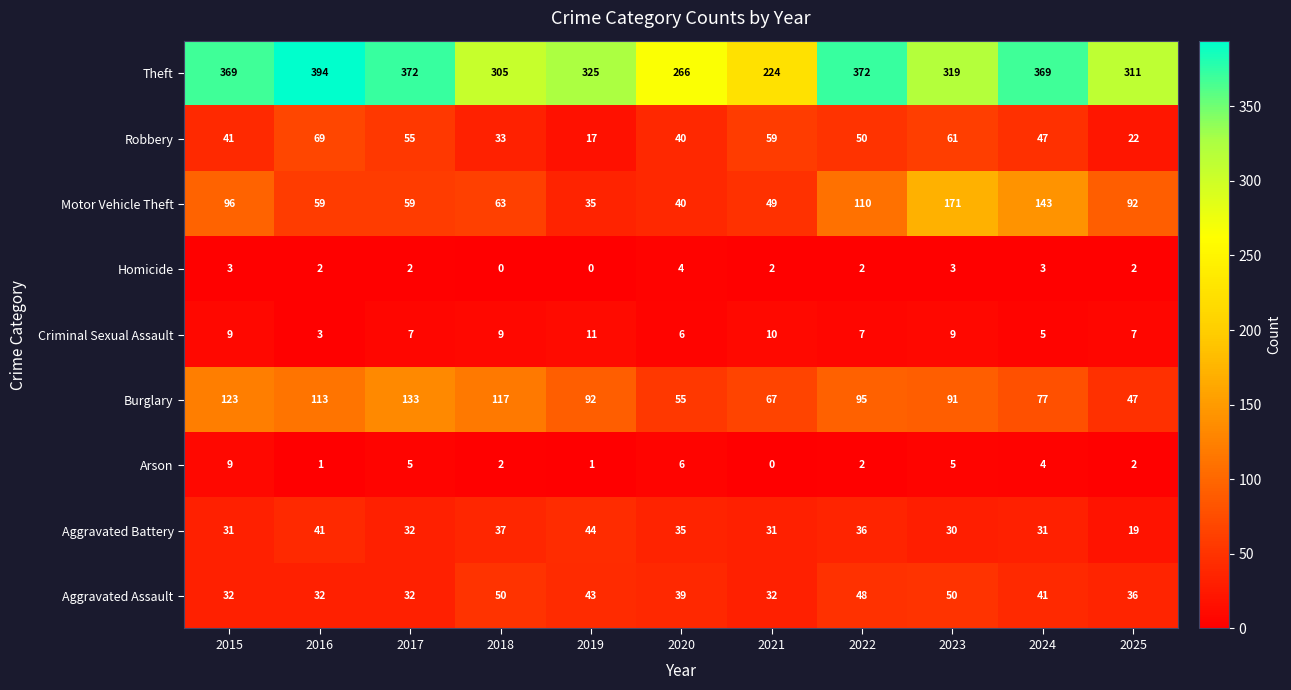

At which label does Theft reach its peak?

2016